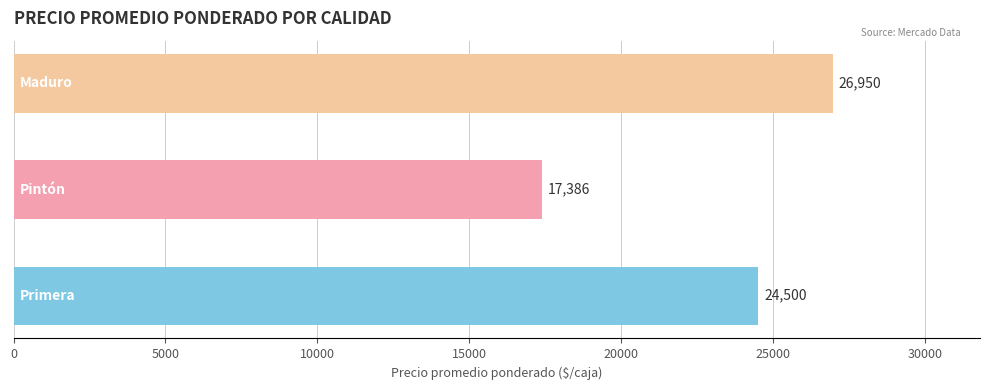

True or false: the data shows 25165 at Pintón.

False